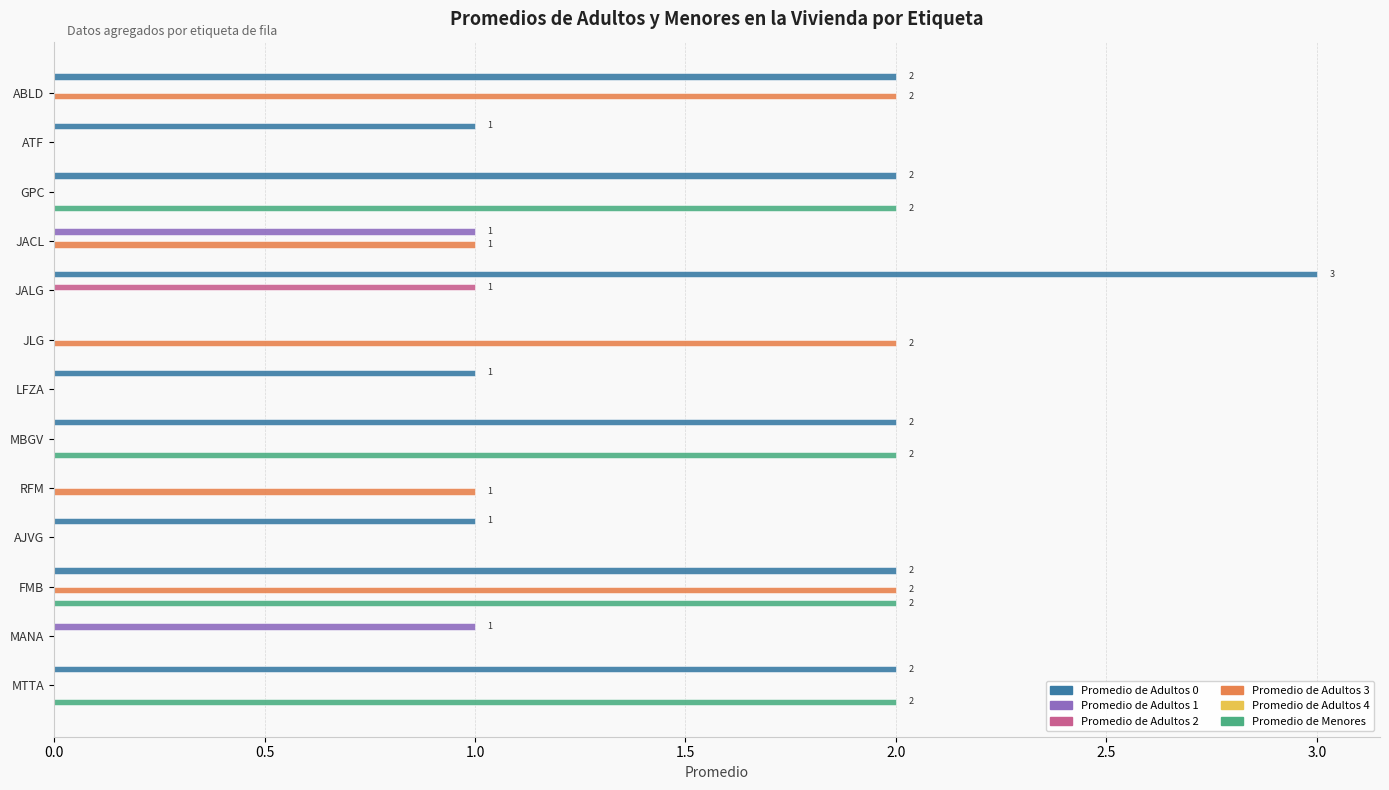

Count the Promedio de Adultos 2 values in the range 0 to 1.

13